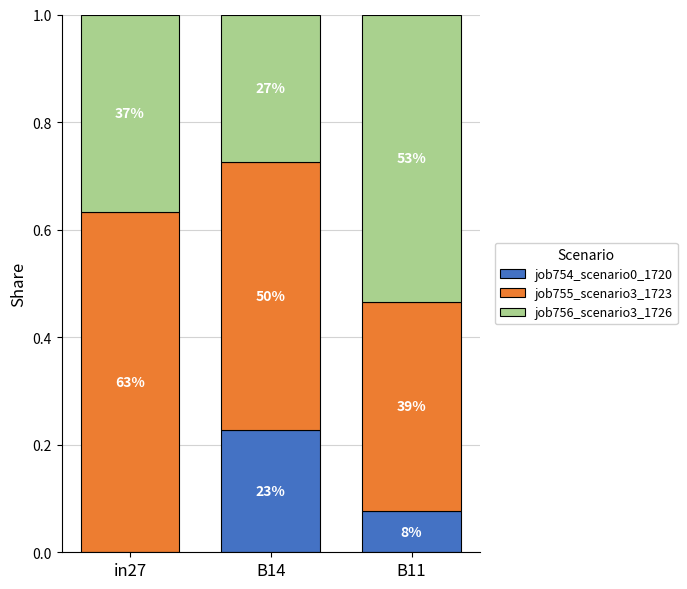

Are the bars grouped side by side (vs. stacked)?

No